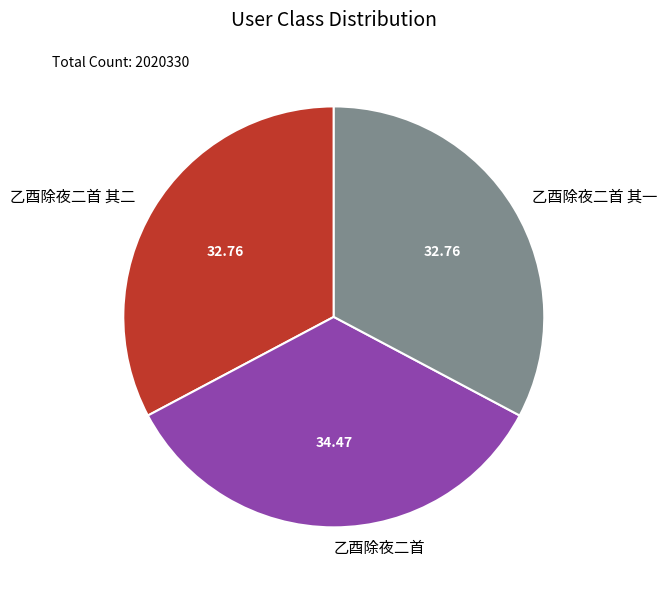

Is 乙酉除夜二首 其二 the majority of the pie?

No